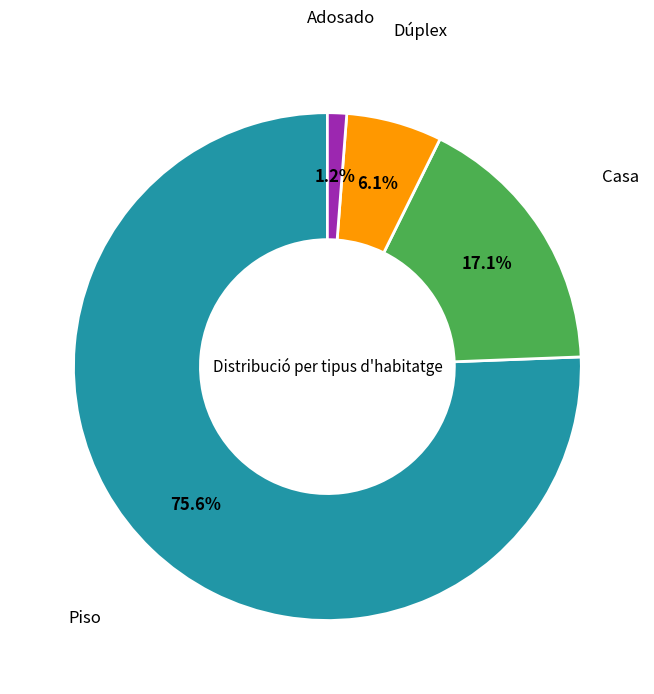

To the nearest percent, what is the difference between the largest and smallest slice percentages?

74%